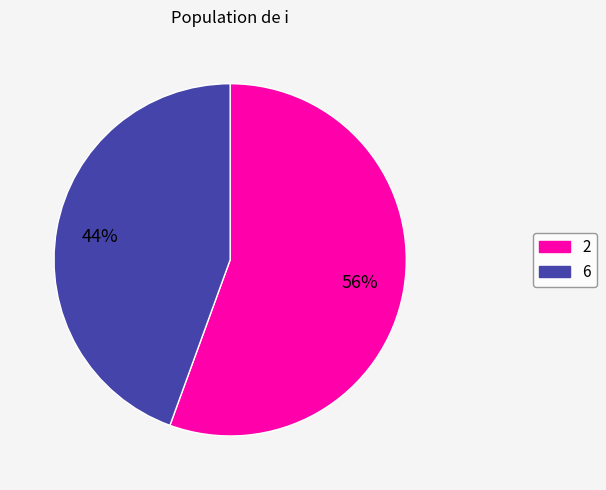

Which slice represents more than half of the pie?

2